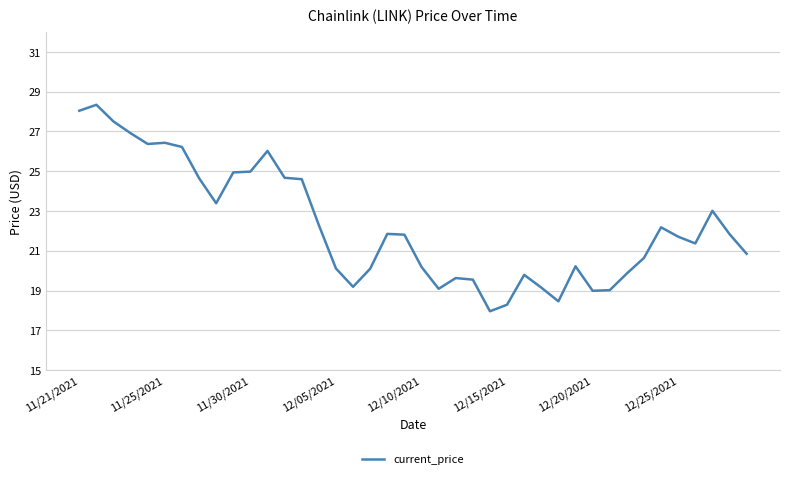

What is the difference between the maximum and minimum values?

10.4